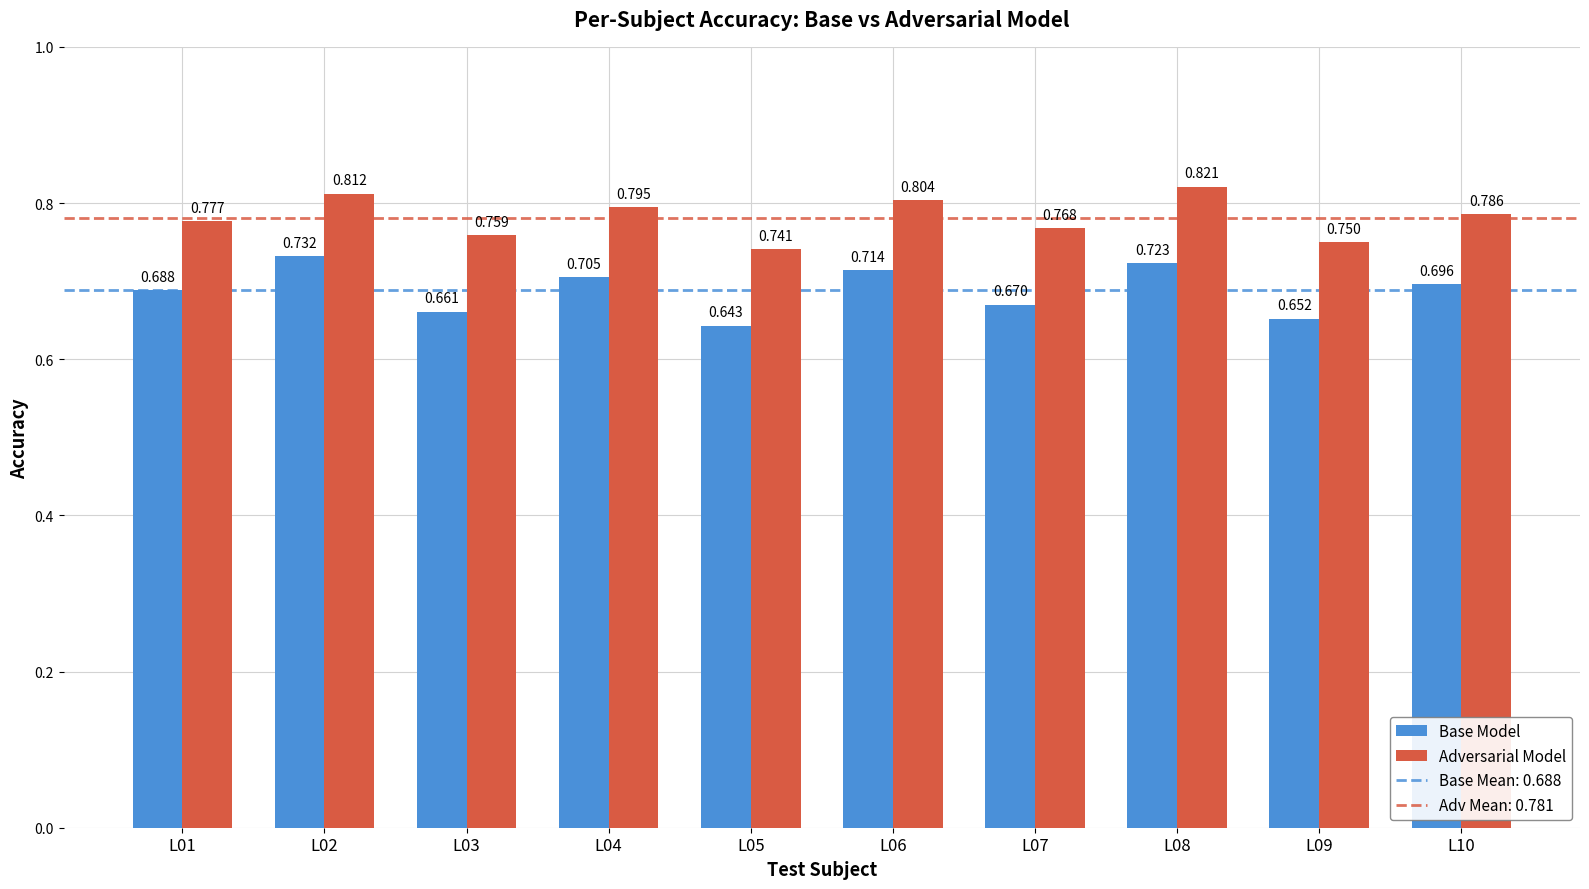

Count the number of categories in the chart.

10